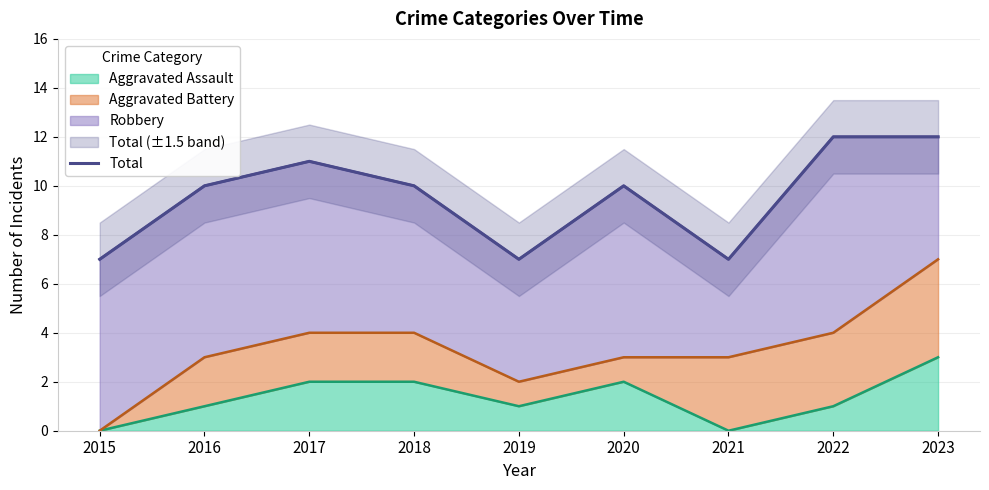

Reading left to right, list all the values displayed in this chart.

7	10	11	10	7	10	7	12	12